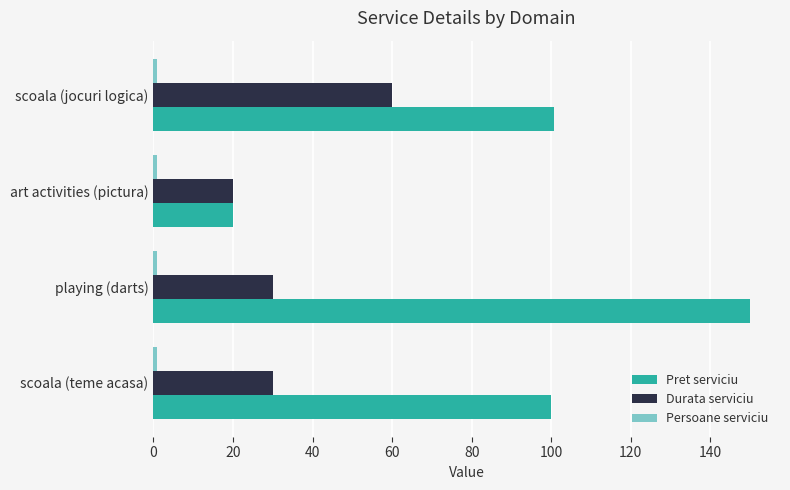

What is the average value of the Pret serviciu series?

92.7